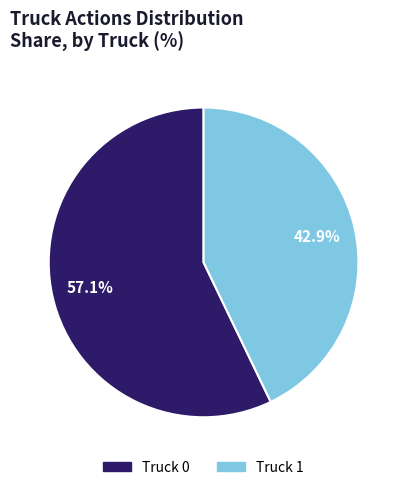

True or false: Truck 0 accounts for 57% of the total.

True